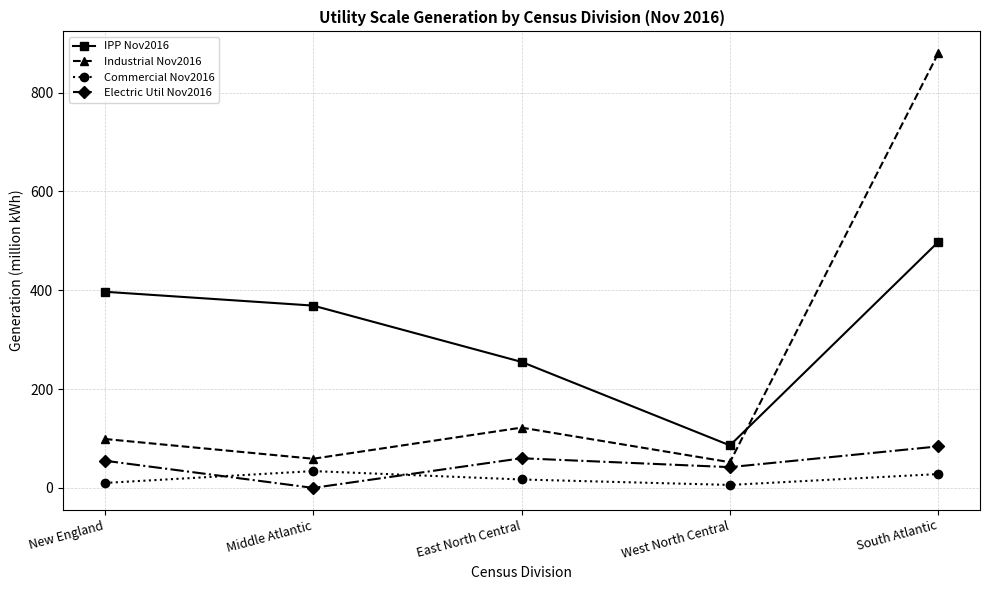

Where is Electric Util Nov2016 nearest to the value 42?

West North Central